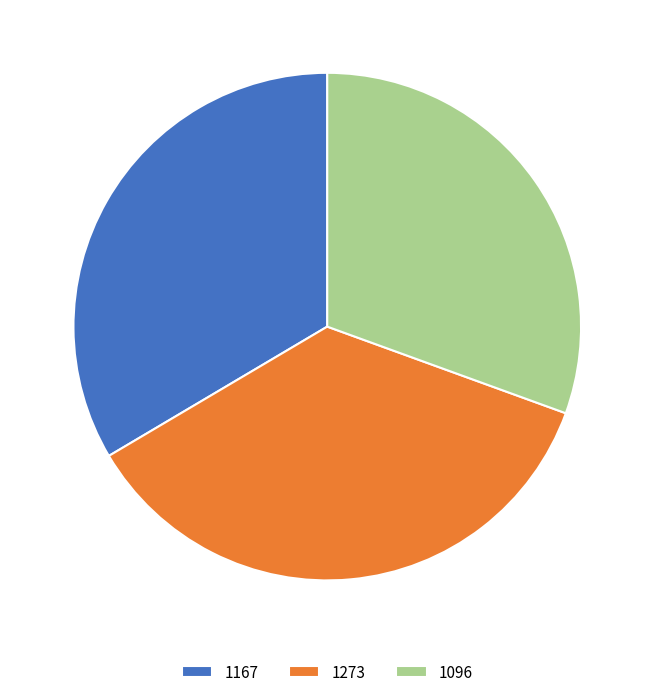

How many segments does this pie chart have?

3